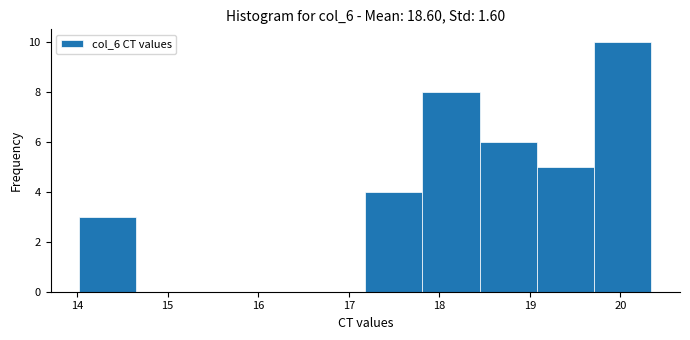

Reading left to right, list every bar in this chart as the range it spans on the x-axis followed by its height. Neither the bar edges nor the heights are printed on the chart, so give them approximately, as read against the axes.

14.0 to 14.7: 3
14.7 to 15.3: 0
15.3 to 15.9: 0
15.9 to 16.6: 0
16.6 to 17.2: 0
17.2 to 17.8: 4
17.8 to 18.4: 8
18.4 to 19.1: 6
19.1 to 19.7: 5
19.7 to 20.3: 10